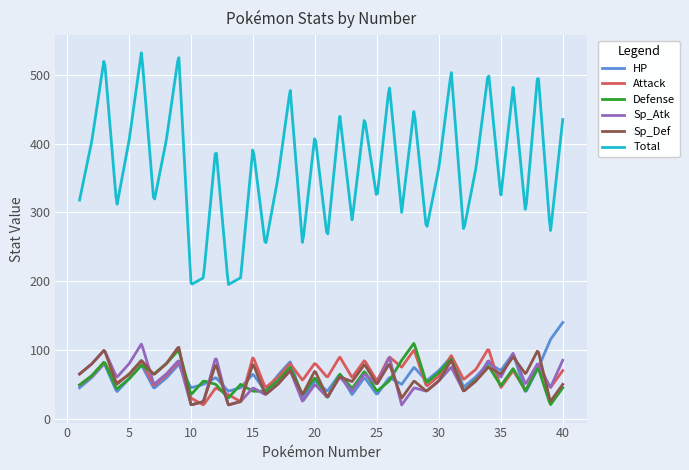

What are all the series names shown in the legend?

HP, Attack, Defense, Sp_Atk, Sp_Def, Total